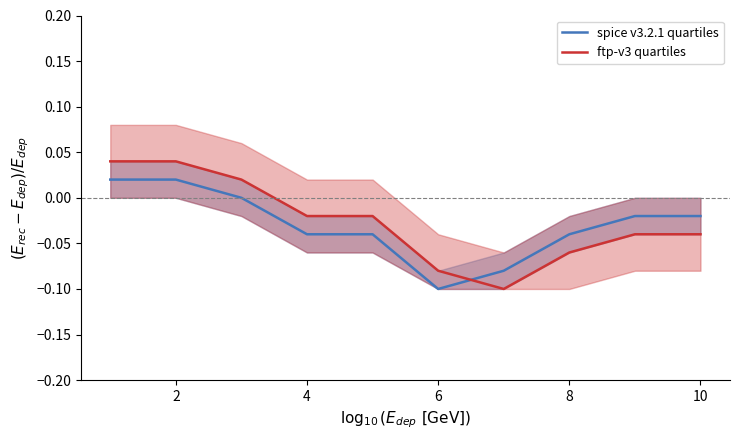

List the series in order of their overall mean, lowest first.

spice v3.2.1 quartiles, ftp-v3 quartiles